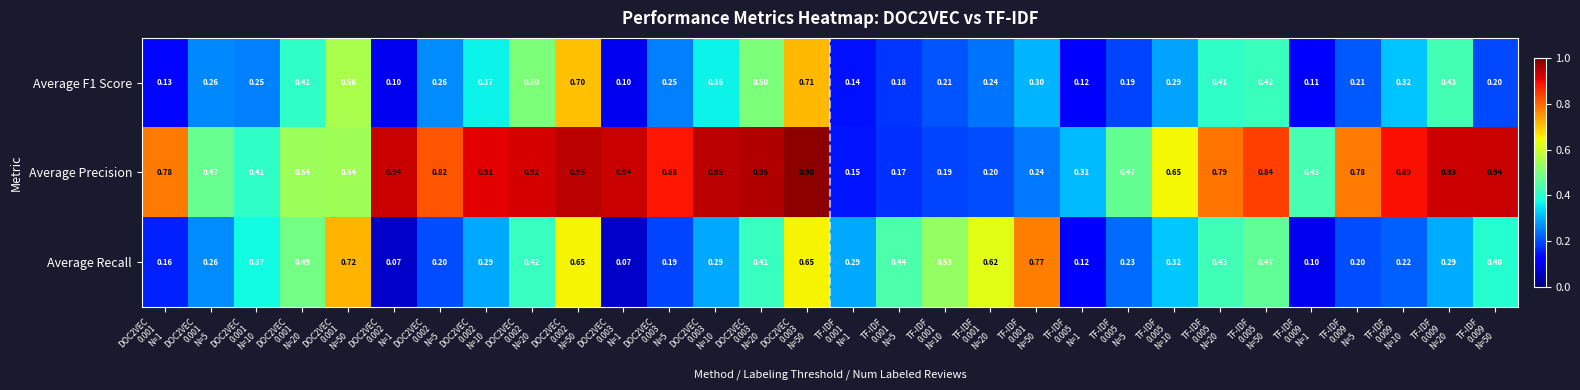

Which series has the widest spread of values?

Average Precision